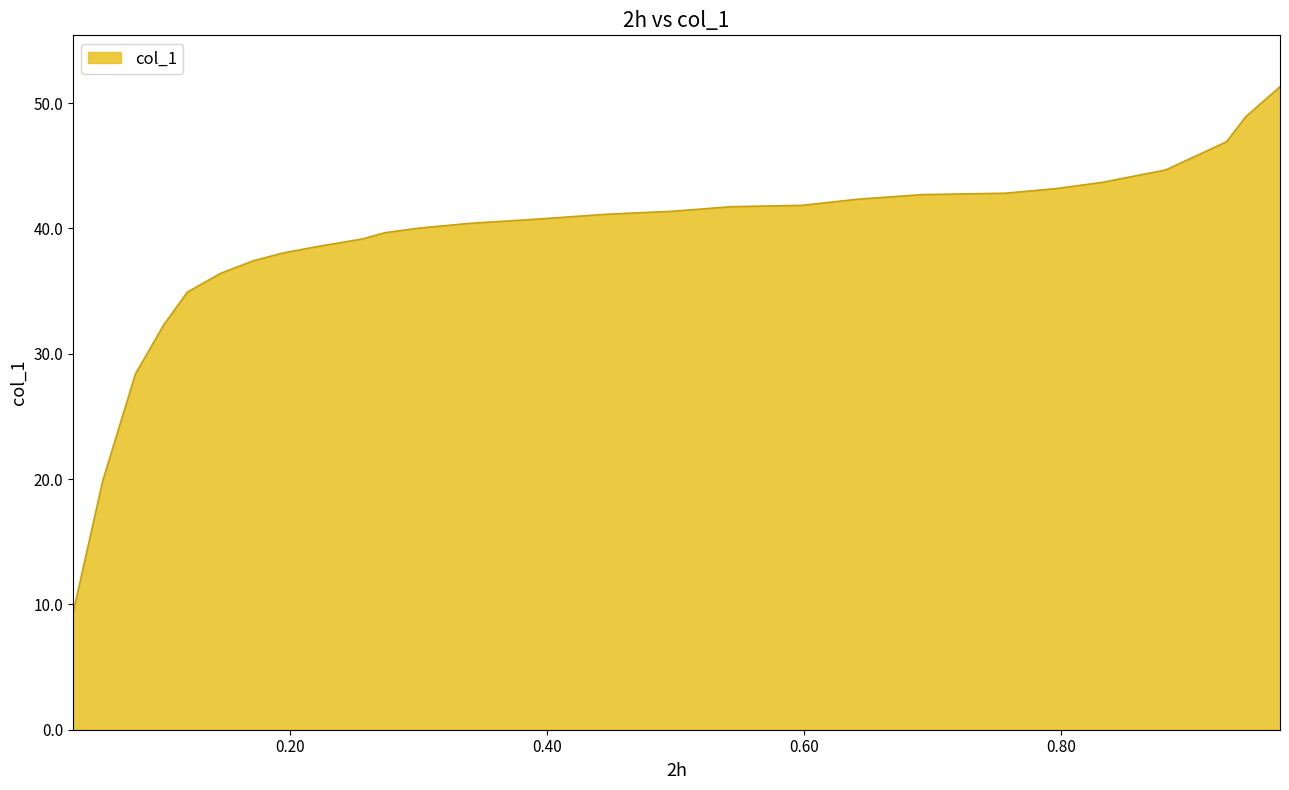

Which has a higher value, 0.9439 or 0.7566?

0.9439